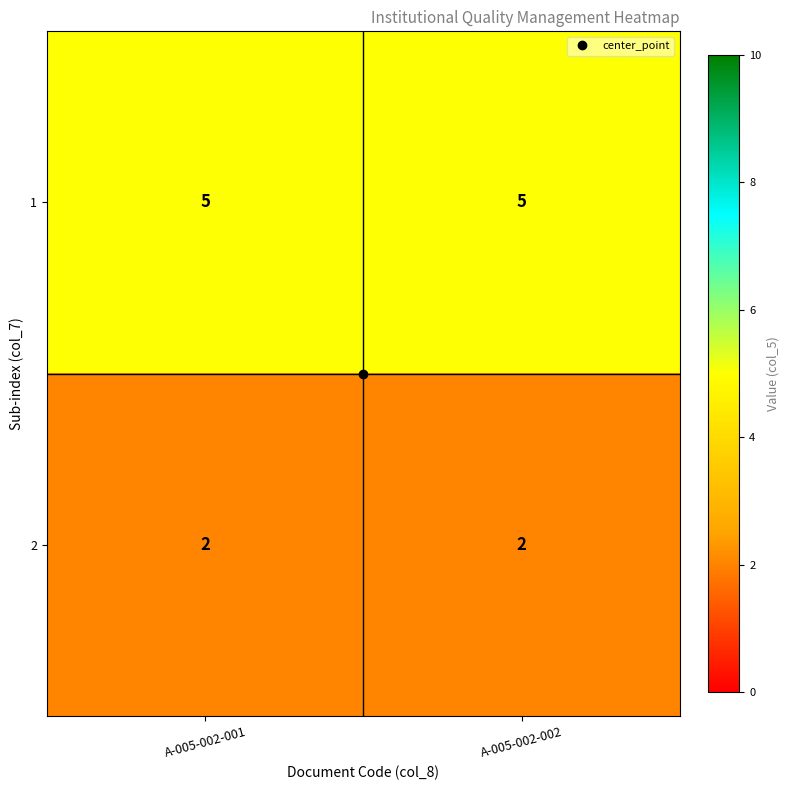

Rank the series by their maximum value, from highest to lowest.

1, 2